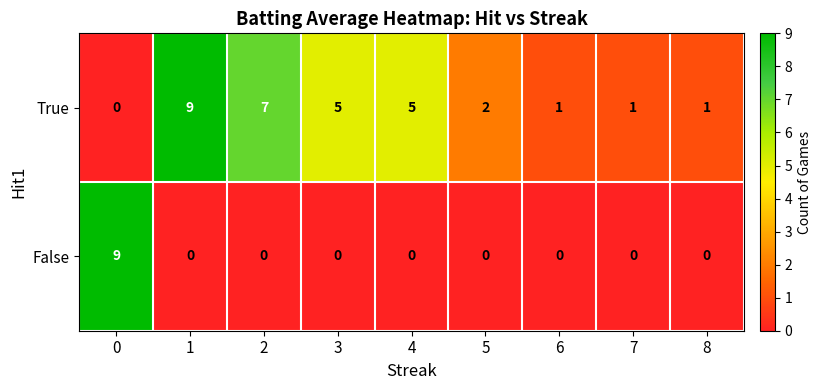

Count the number of categories in the chart.

9